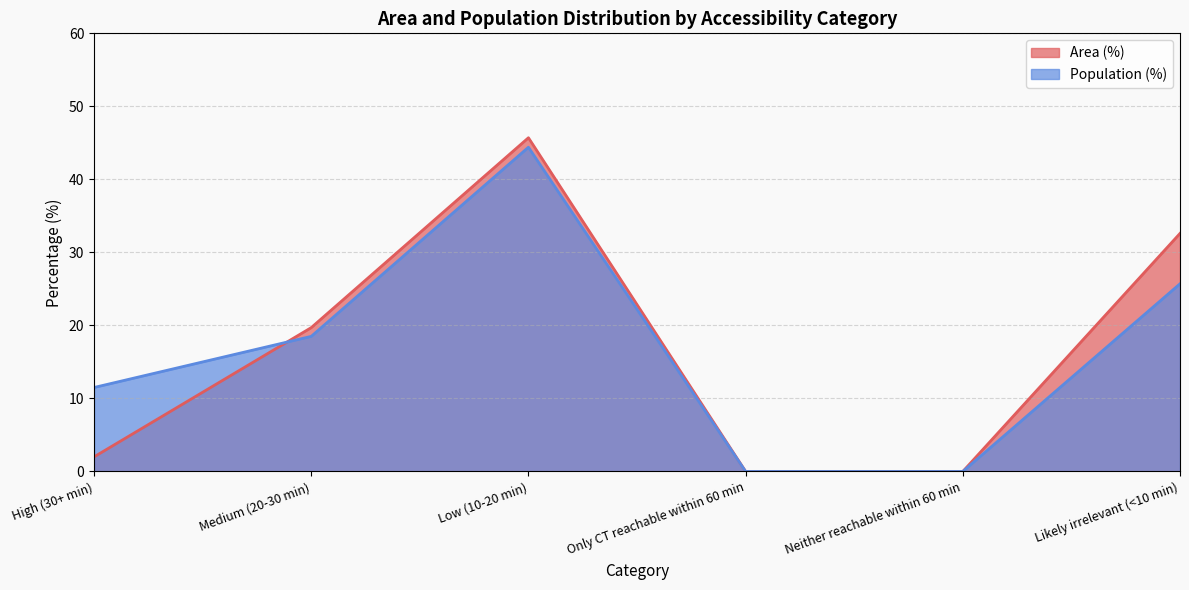

Is the value of Area (%) at Neither reachable within 60 min greater than the value of Population (%) at Likely irrelevant (<10 min)?

No